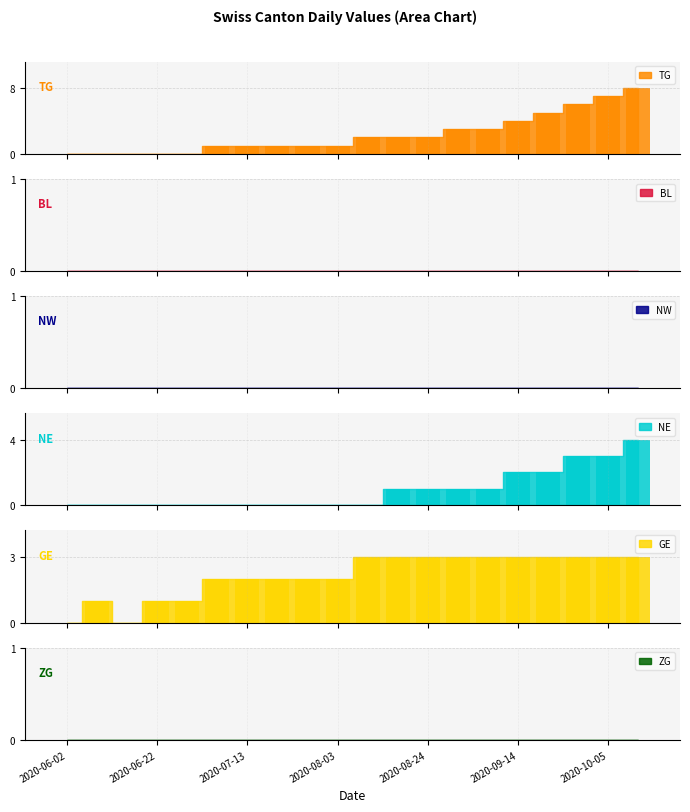

What is the value of the TG bar at the 17th from the left?

5